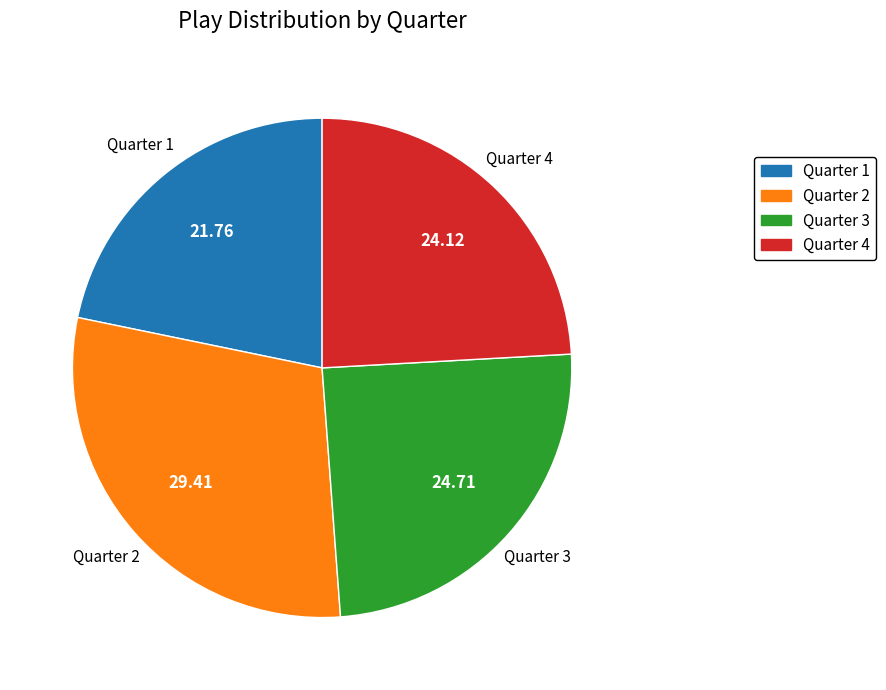

Approximately how many times larger is the value at Quarter 1 compared to Quarter 3?

0.9